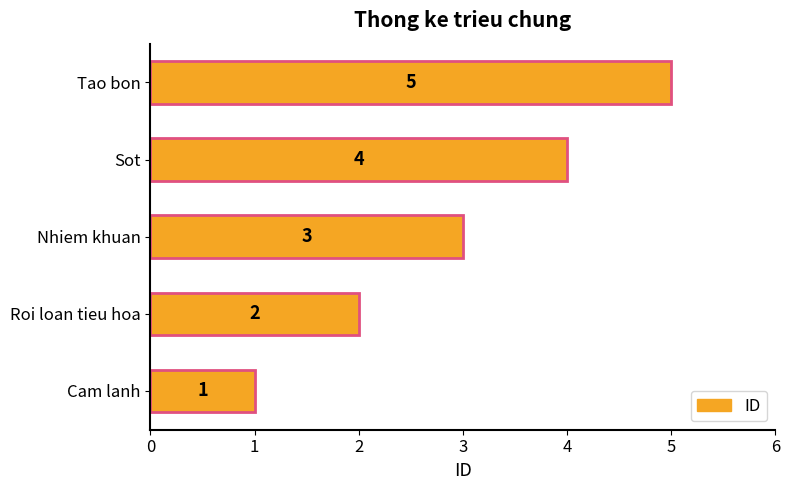

How many categories are shown in the chart?

5